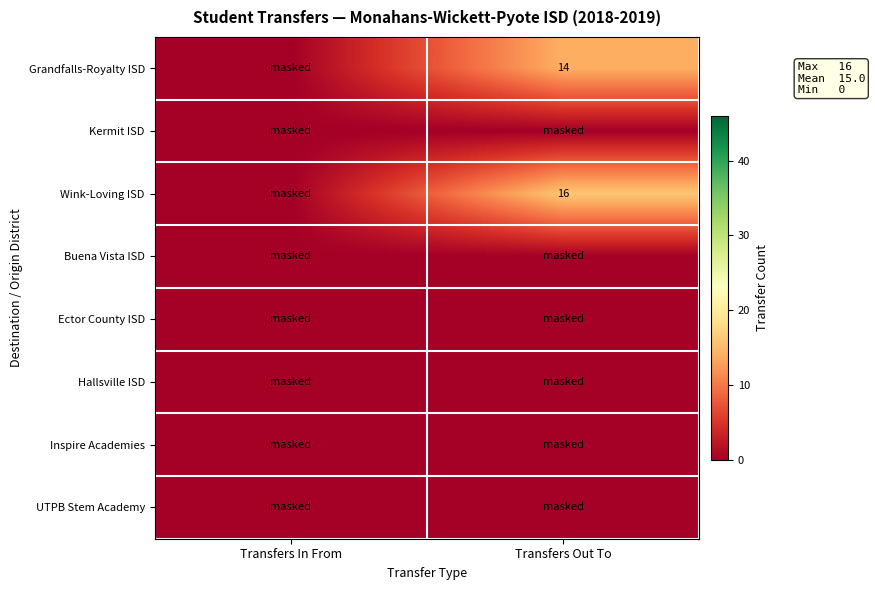

Is it true that Wink-Loving ISD equals 16 at Transfers Out To?

True